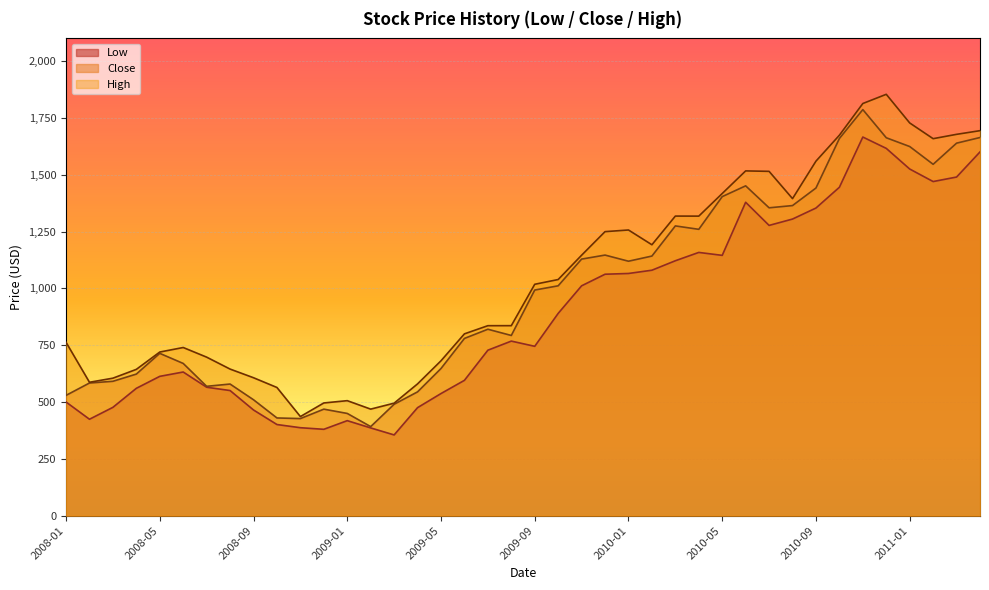

What is the greatest value displayed?

1854.0